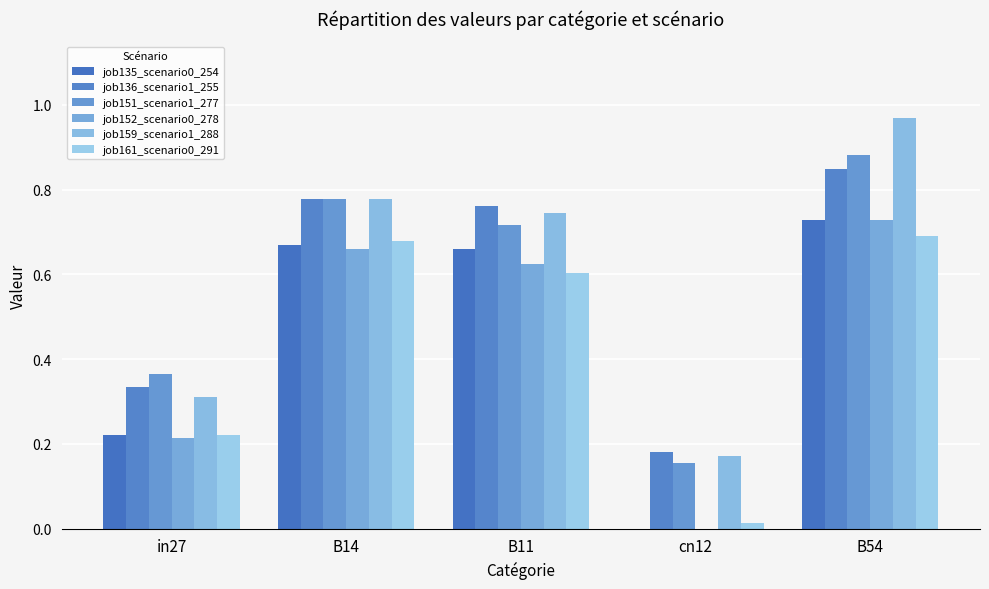

What is the sum of the job152_scenario0_278 values at B54 and B11?

1.4